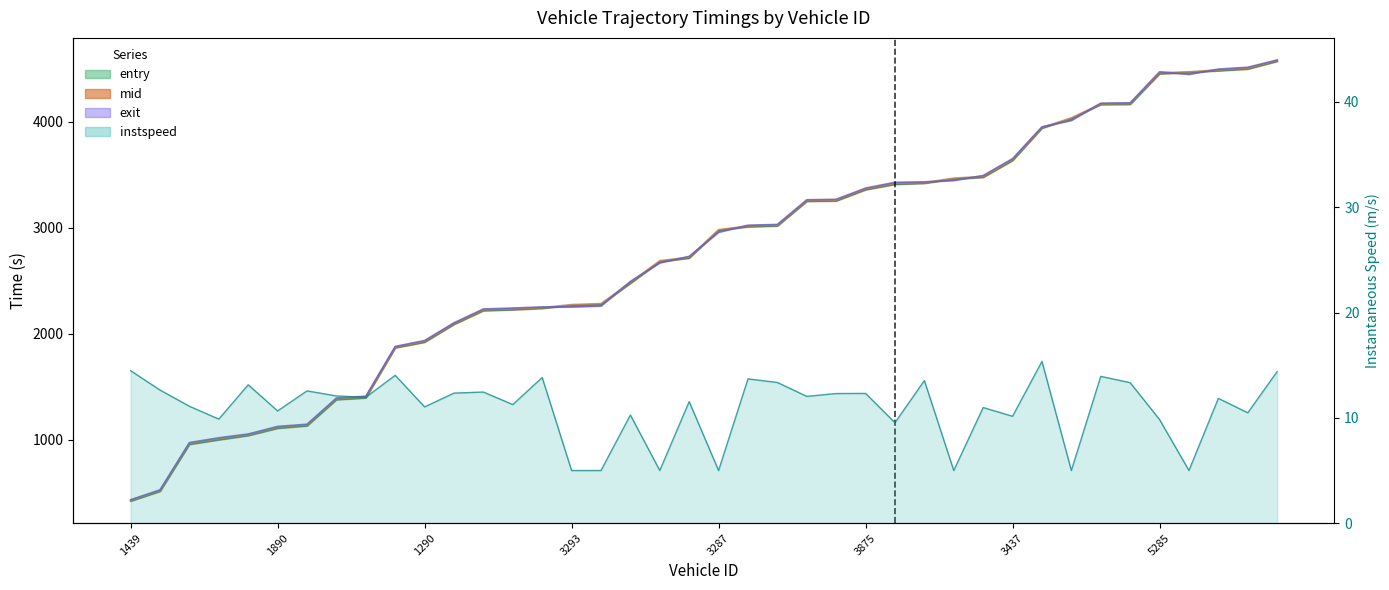

What is the total value across all series at 5285?

13396.5